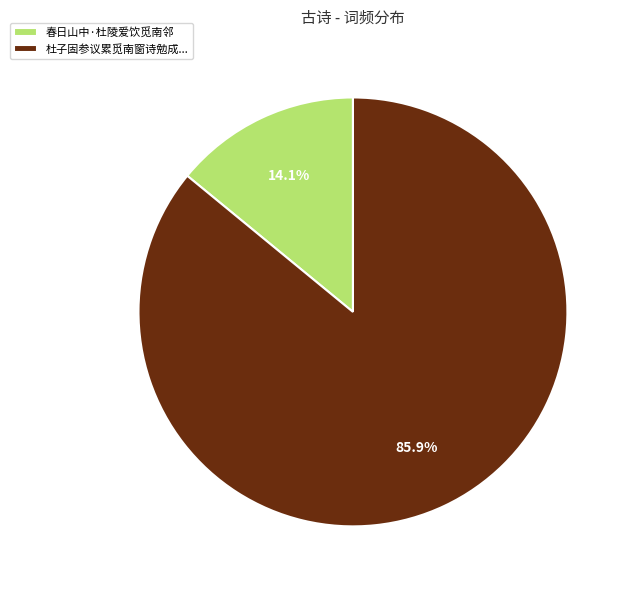

Rank the categories by value from highest to lowest.

杜子固参议累觅南窗诗勉成..., 春日山中·杜陵爱饮觅南邻